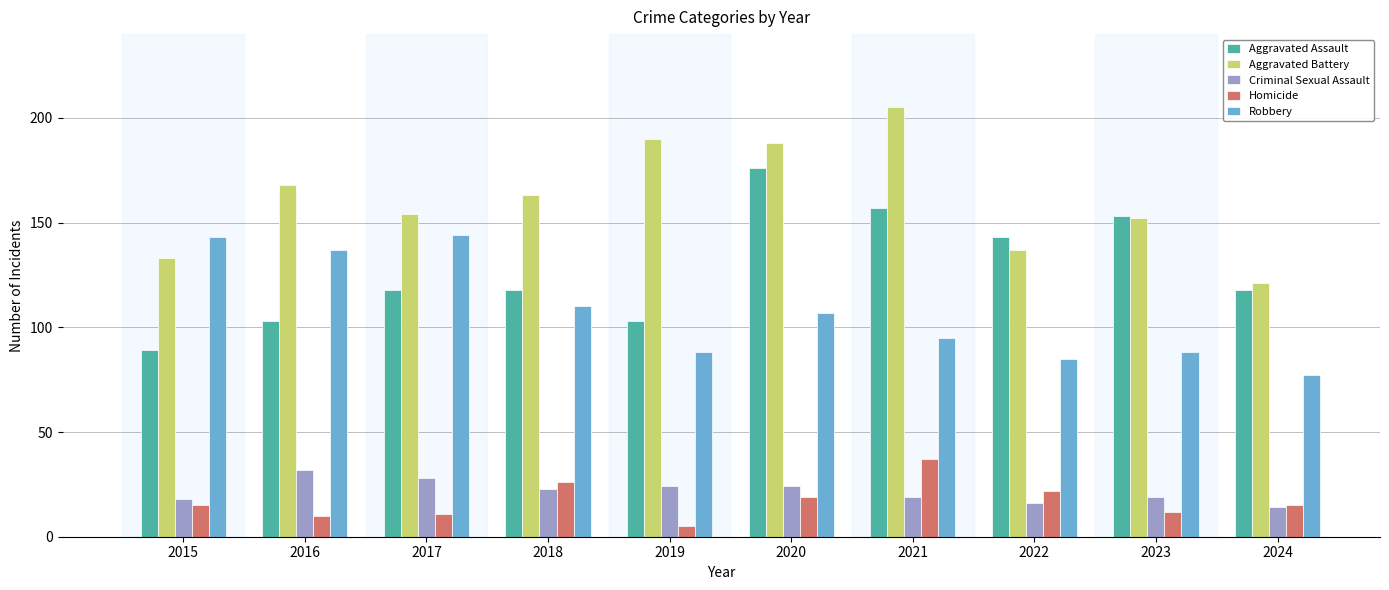

Is it true that Aggravated Assault equals 273 at 2021?

False